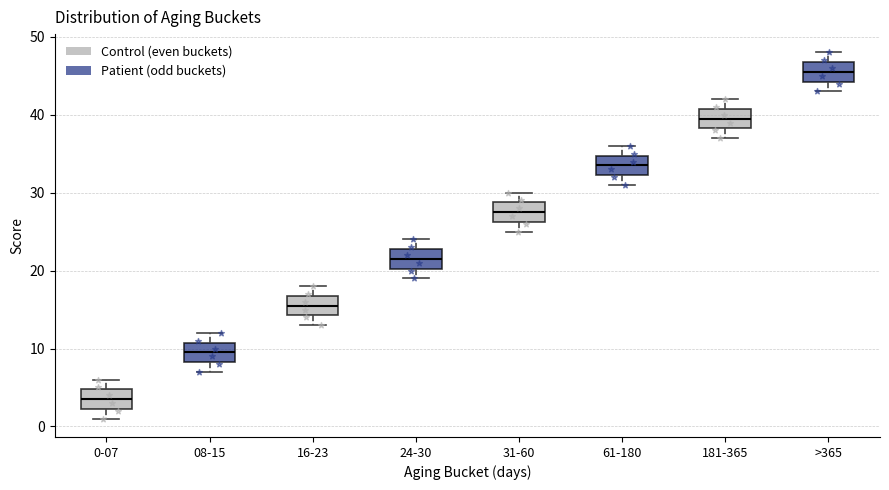

Where does the lower whisker of the box for 0-07 end on the y-axis? The values are not printed on the chart, so give them approximately, as read against the axis.

1